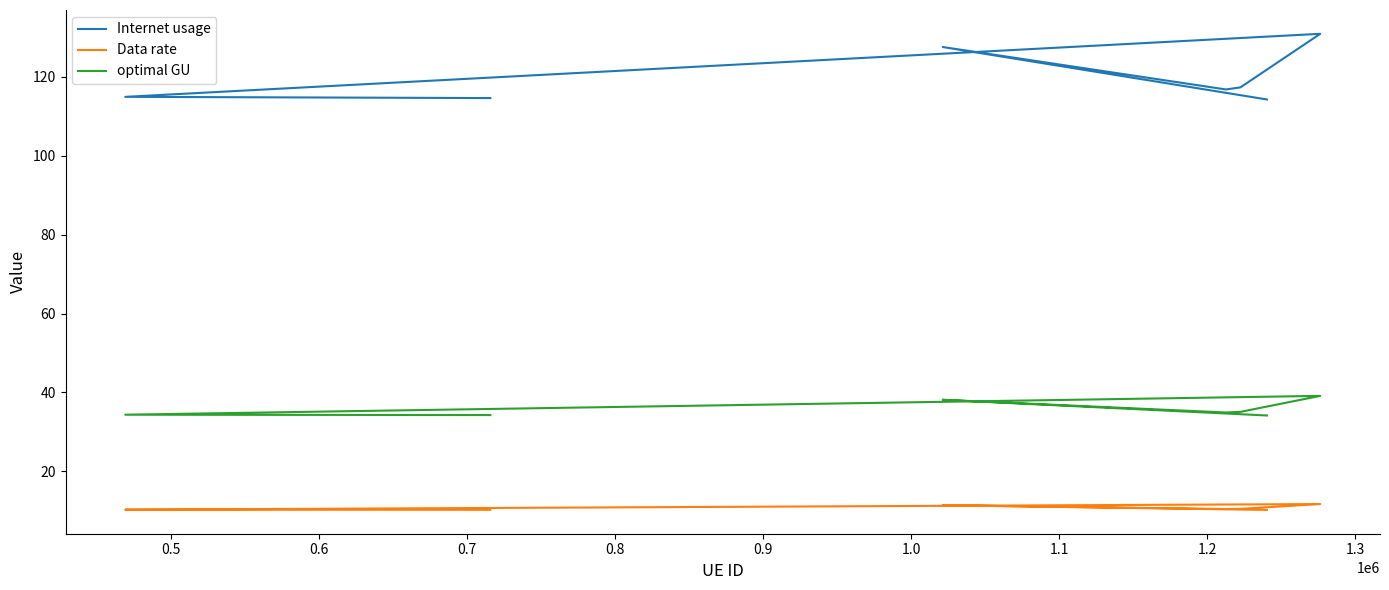

Does the chart display data point markers on the line(s)?

No